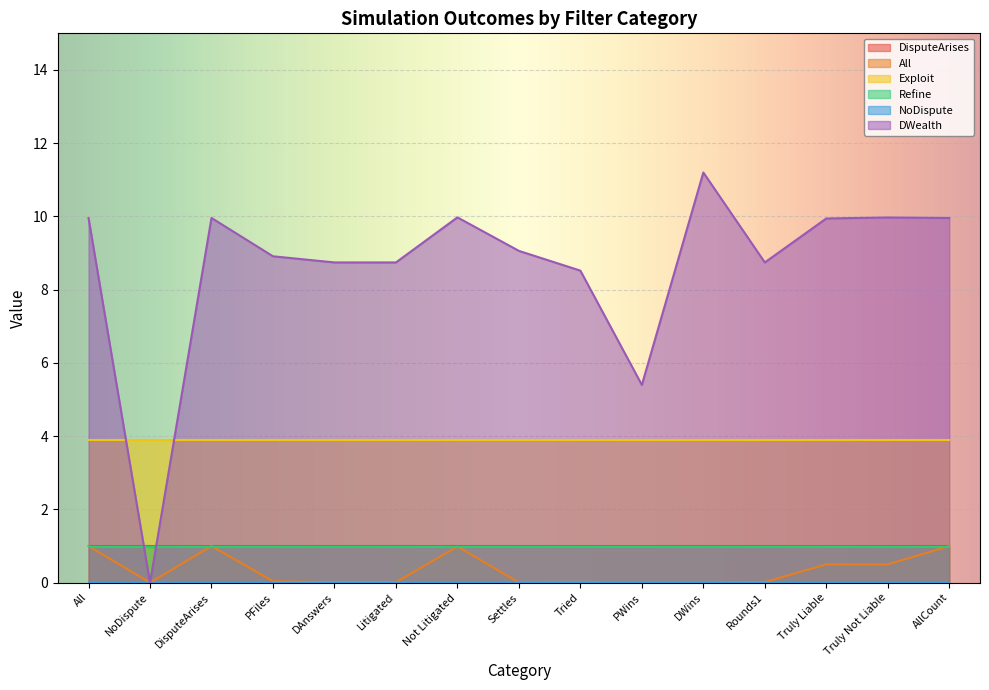

Which series changed the most between Not Litigated and Truly Liable?

All